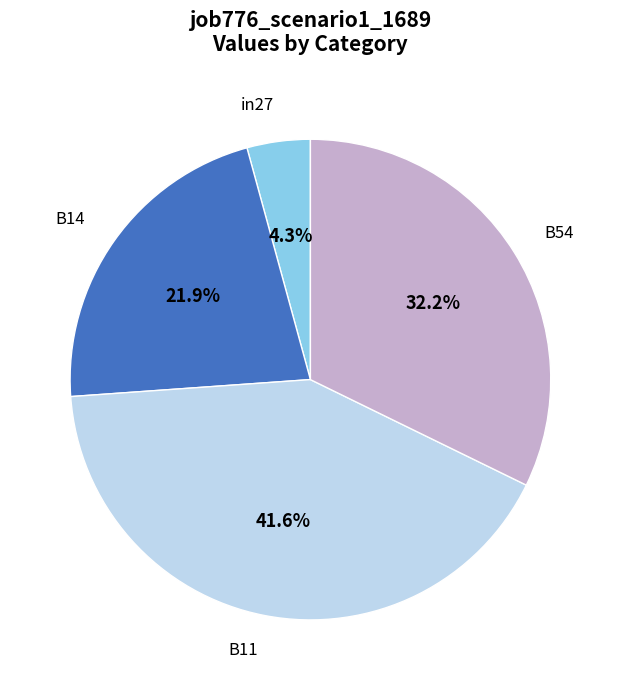

Is it true that in27 is 4% of the pie?

True